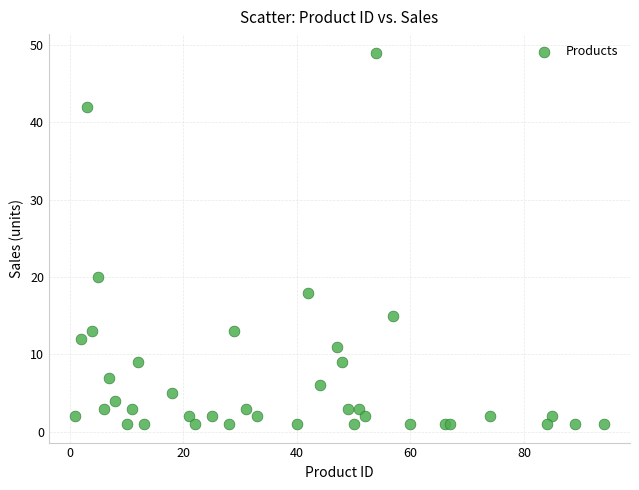

What Y value in the scatter plot is closest to 25?

20